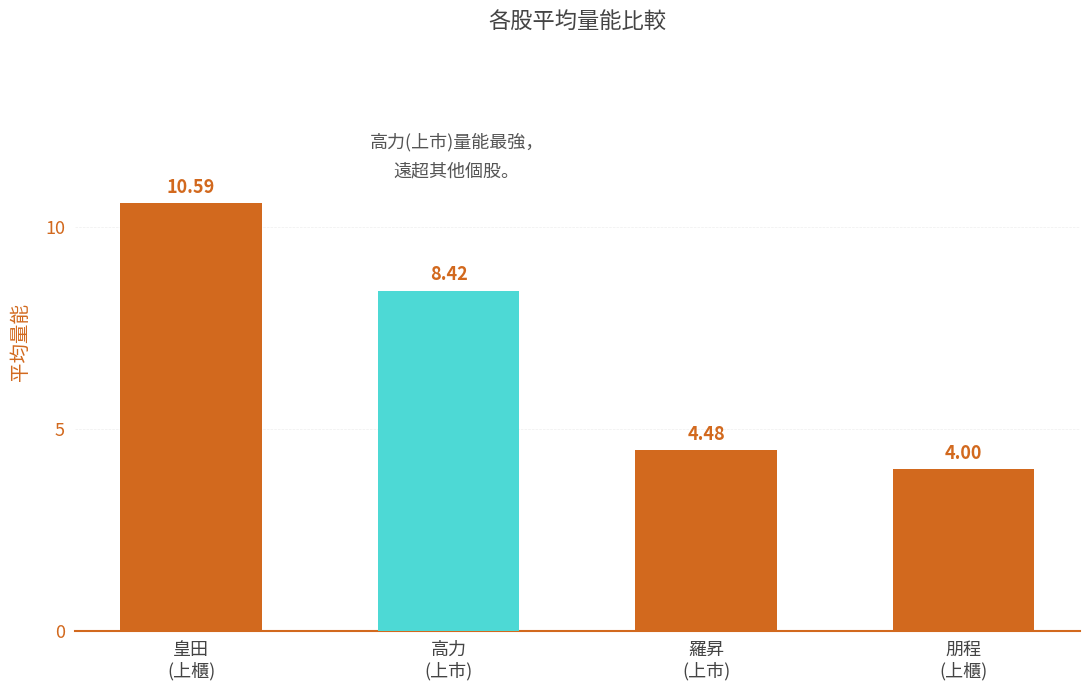

Reading left to right, extract all data points from this chart.

10.6	8.4	4.5	4.0